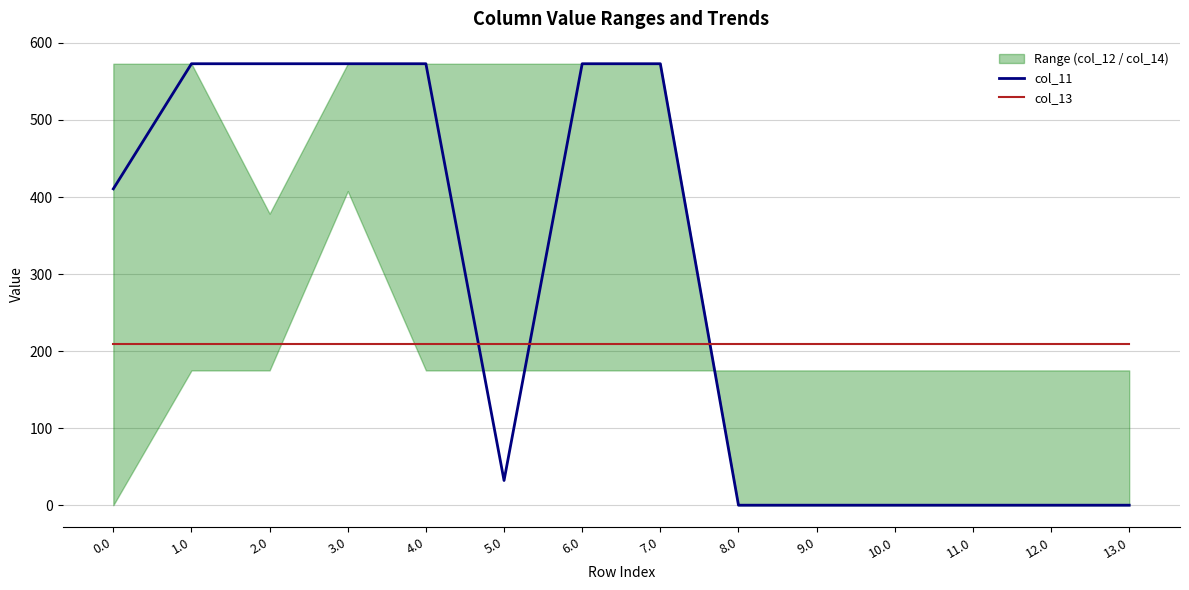

Which series has the largest total across all categories?

col_11